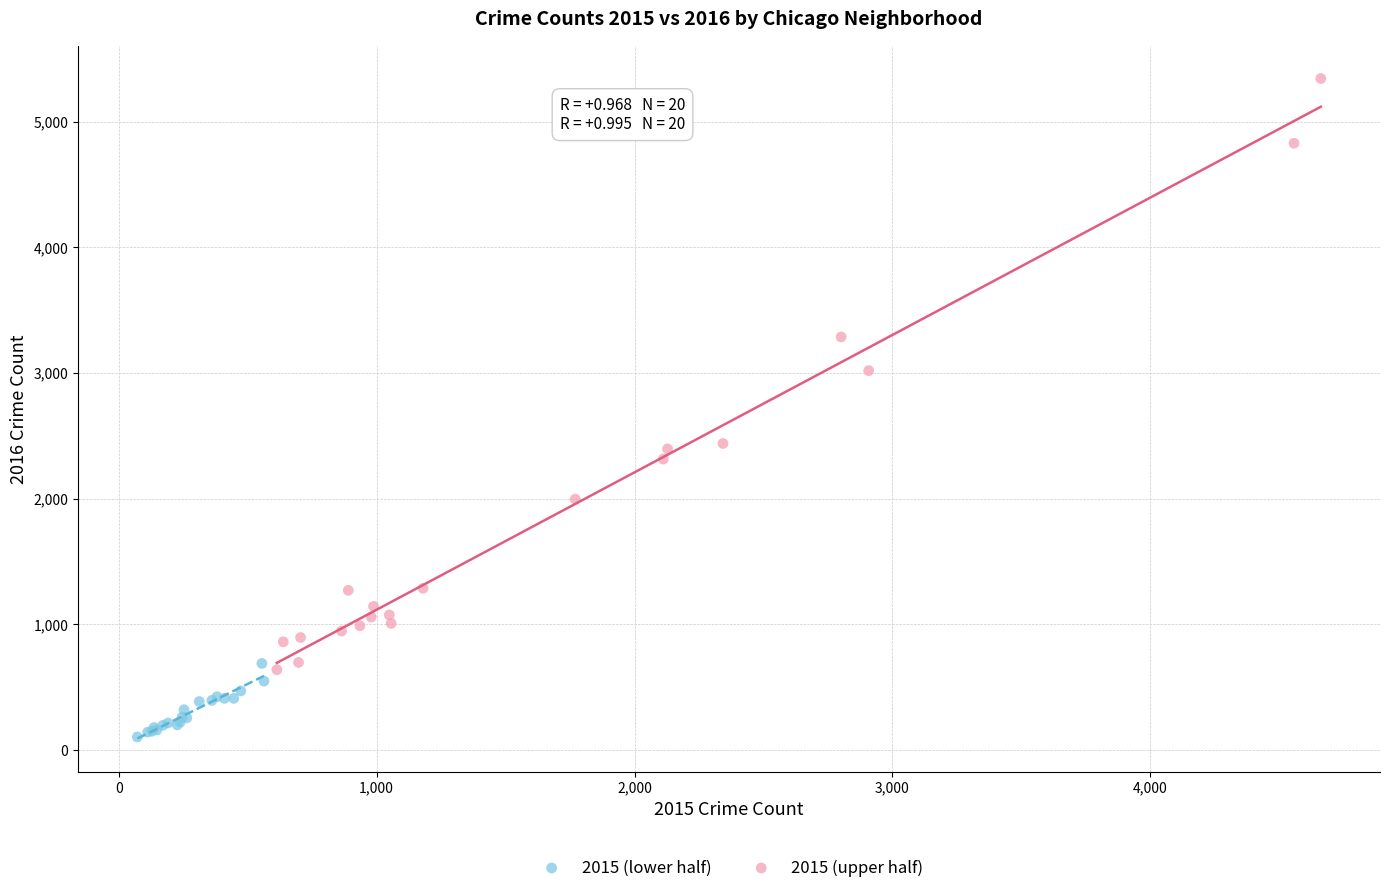

Which series reaches the minimum Y coordinate?

2015 (lower half)